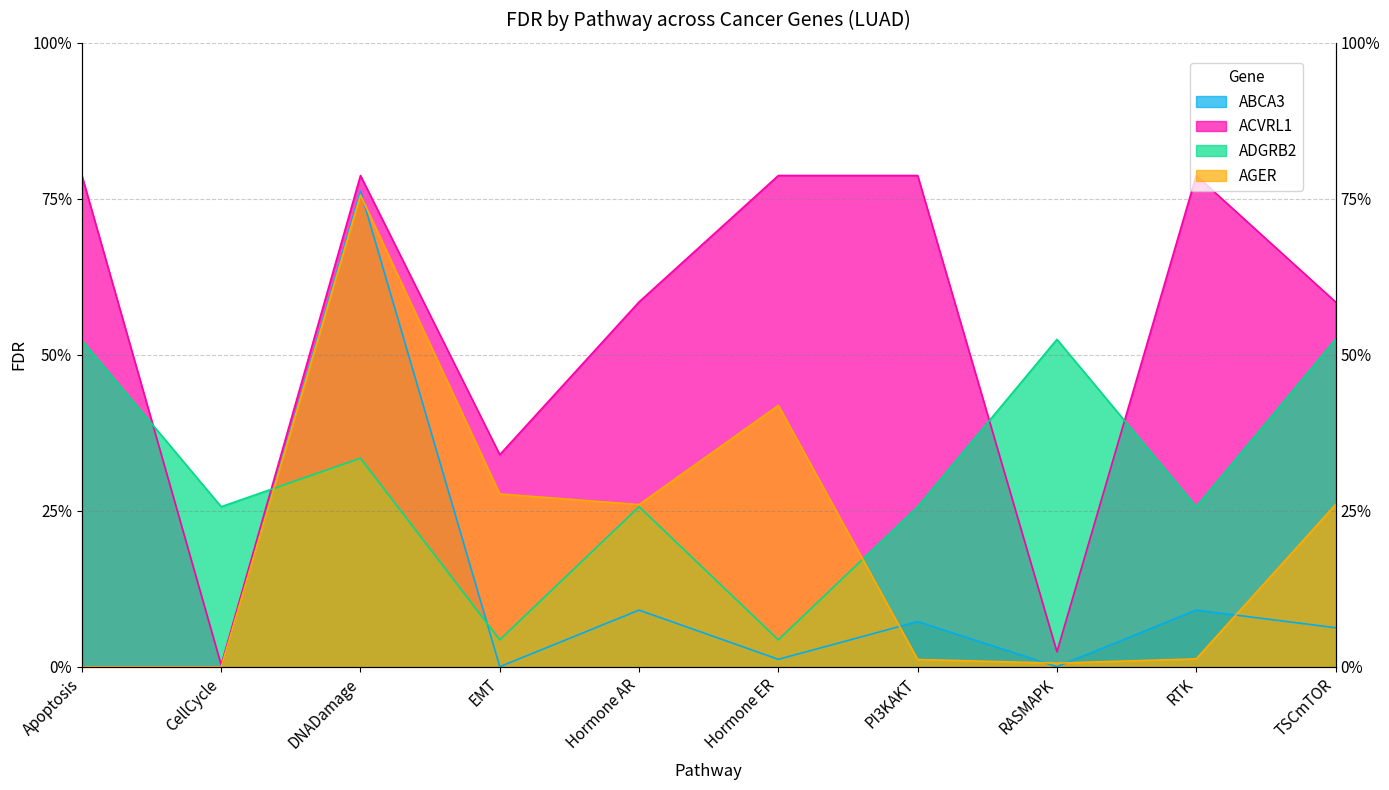

Rank the series by their maximum value, from highest to lowest.

ACVRL1, ABCA3, AGER, ADGRB2